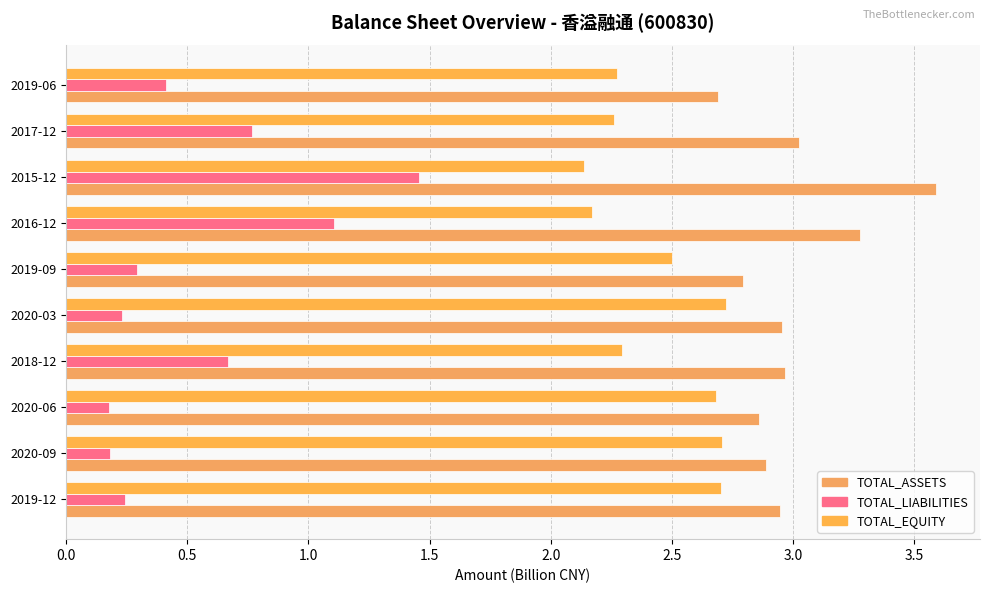

What is the difference between the maximum and minimum values in the TOTAL_LIABILITIES series?

1.3